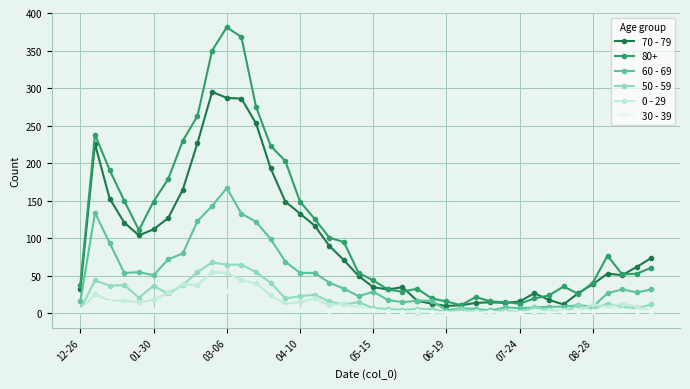

Rank the series by their maximum value, from highest to lowest.

80+, 70 - 79, 60 - 69, 50 - 59, 0 - 29, 30 - 39